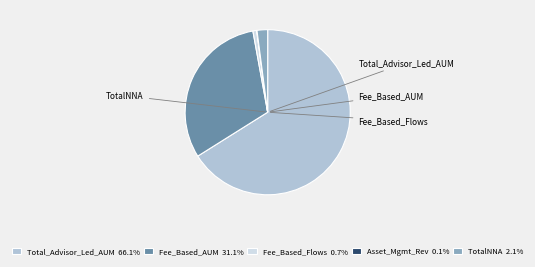

Is there a majority slice in this chart?

Yes